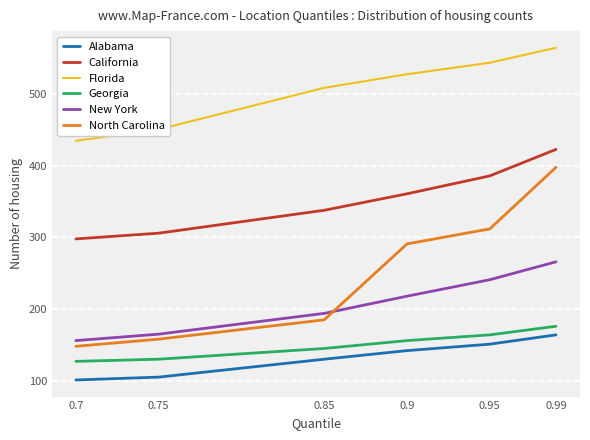

Reading left to right, what are all the values shown in this chart?

Alabama: 101	105	130	142	151	164
California: 298	306	338	361	386	423
Florida: 435	451	509	528	544	565
Georgia: 127	130	145	156	164	176
New York: 156	165	194	218	241	266
North Carolina: 148	158	185	291	312	398